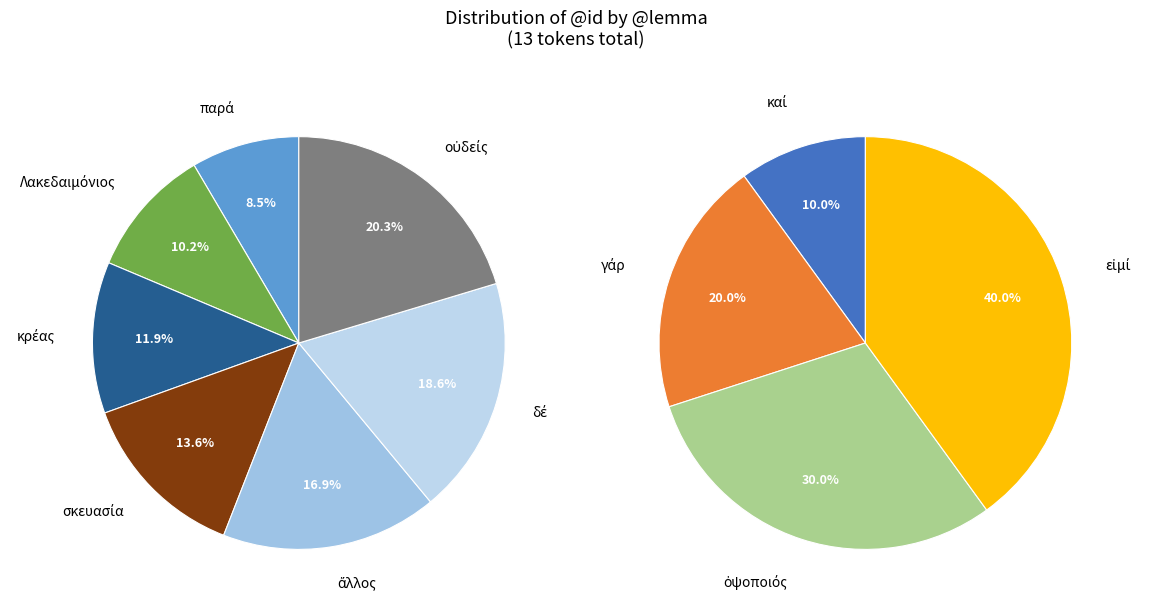

Does εἰμί represent more than half of the total?

No